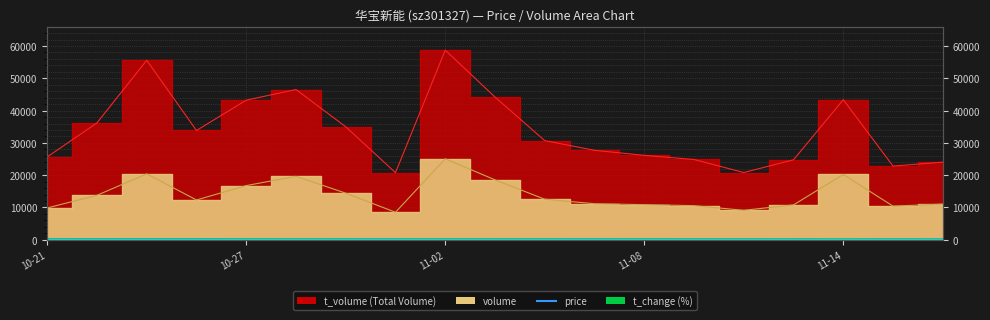

What is the label of the 15th point from the left?

2022-11-10